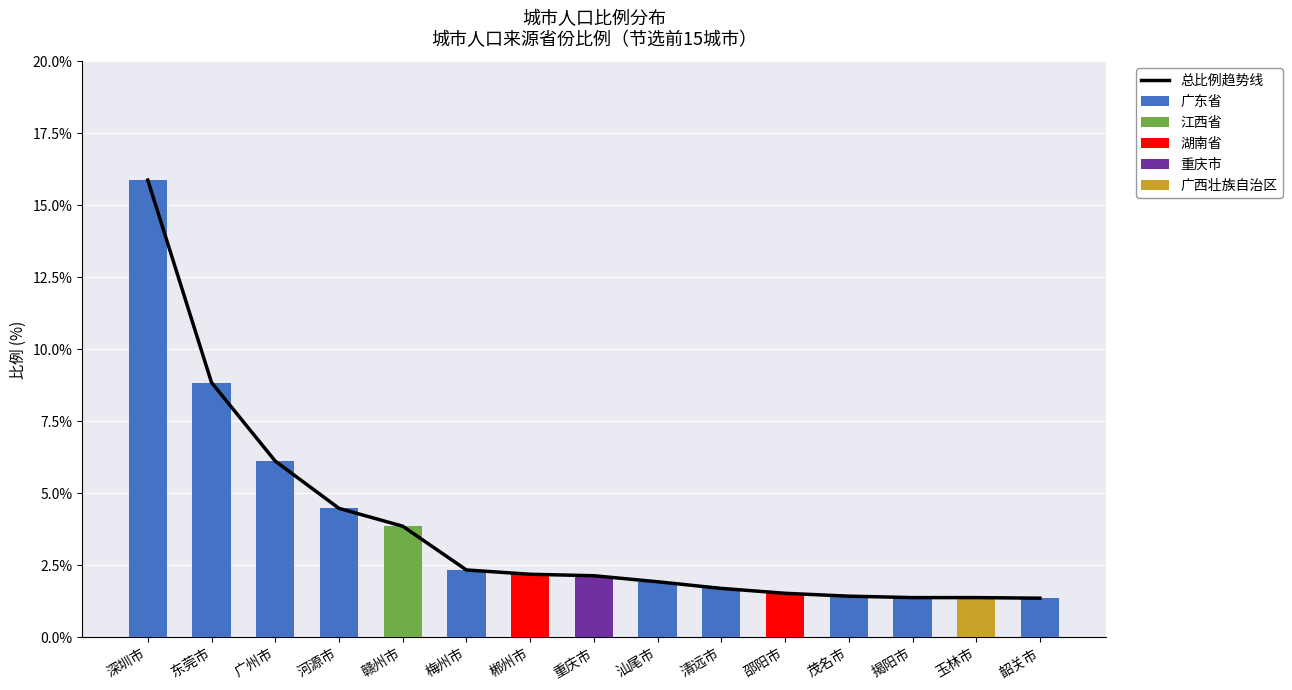

What is the spread (max minus min) of values at 茂名市?

1.4